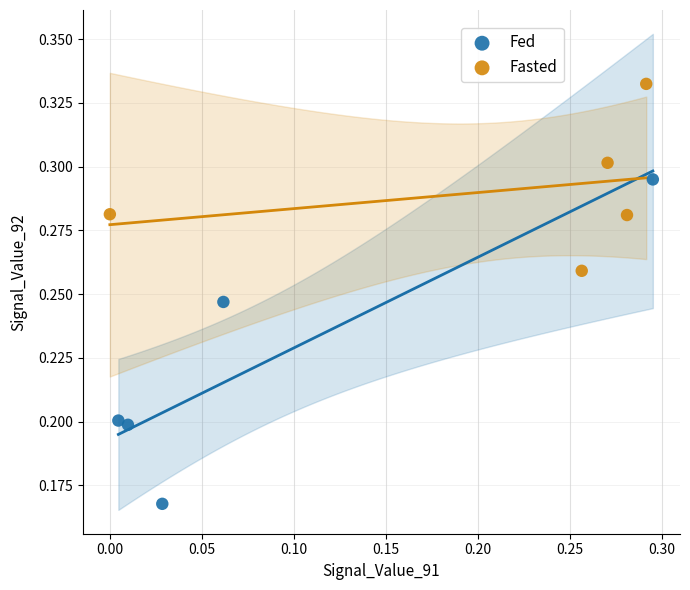

Which series has the largest Y range (max minus min)?

Fed